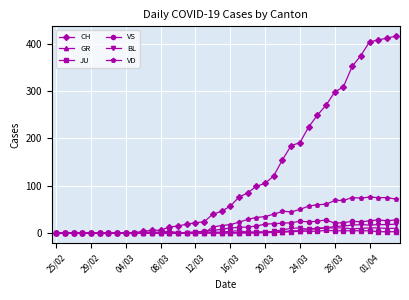

At how many categories does at least one series exceed 304?

7